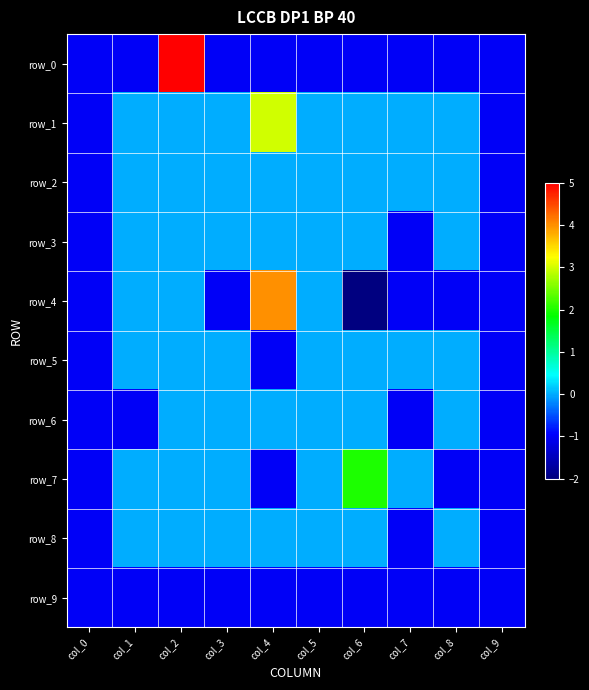

Reading left to right, transcribe all the data shown in this chart.

row_0: col_0=-1	col_1=-1	col_2=5	col_3=-1	col_4=-1	col_5=-1	col_6=-1	col_7=-1	col_8=-1	col_9=-1
row_1: col_0=-1	col_1=0	col_2=0	col_3=0	col_4=3	col_5=0	col_6=0	col_7=0	col_8=0	col_9=-1
row_2: col_0=-1	col_1=0	col_2=0	col_3=0	col_4=0	col_5=0	col_6=0	col_7=0	col_8=0	col_9=-1
row_3: col_0=-1	col_1=0	col_2=0	col_3=0	col_4=0	col_5=0	col_6=0	col_7=-1	col_8=0	col_9=-1
row_4: col_0=-1	col_1=0	col_2=0	col_3=-1	col_4=4	col_5=0	col_6=-2	col_7=-1	col_8=-1	col_9=-1
row_5: col_0=-1	col_1=0	col_2=0	col_3=0	col_4=-1	col_5=0	col_6=0	col_7=0	col_8=0	col_9=-1
row_6: col_0=-1	col_1=-1	col_2=0	col_3=0	col_4=0	col_5=0	col_6=0	col_7=-1	col_8=0	col_9=-1
row_7: col_0=-1	col_1=0	col_2=0	col_3=0	col_4=-1	col_5=0	col_6=2	col_7=0	col_8=-1	col_9=-1
row_8: col_0=-1	col_1=0	col_2=0	col_3=0	col_4=0	col_5=0	col_6=0	col_7=-1	col_8=0	col_9=-1
row_9: col_0=-1	col_1=-1	col_2=-1	col_3=-1	col_4=-1	col_5=-1	col_6=-1	col_7=-1	col_8=-1	col_9=-1